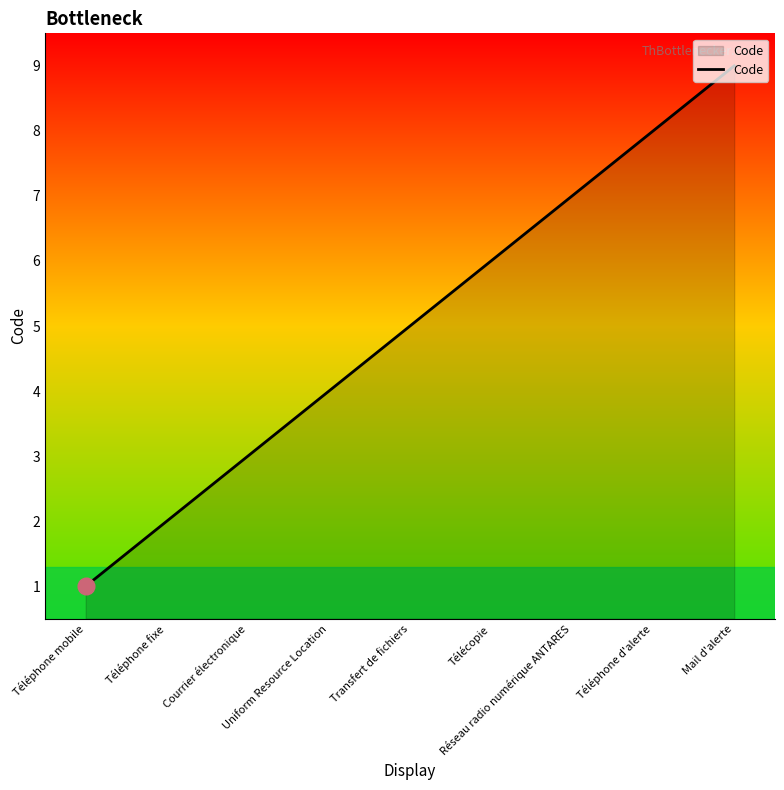

List the labels in order of value, largest first.

Mail d'alerte, Téléphone d'alerte, Réseau radio numérique ANTARES, Télécopie, Transfert de fichiers, Uniform Resource Location, Courrier électronique, Téléphone fixe, Téléphone mobile